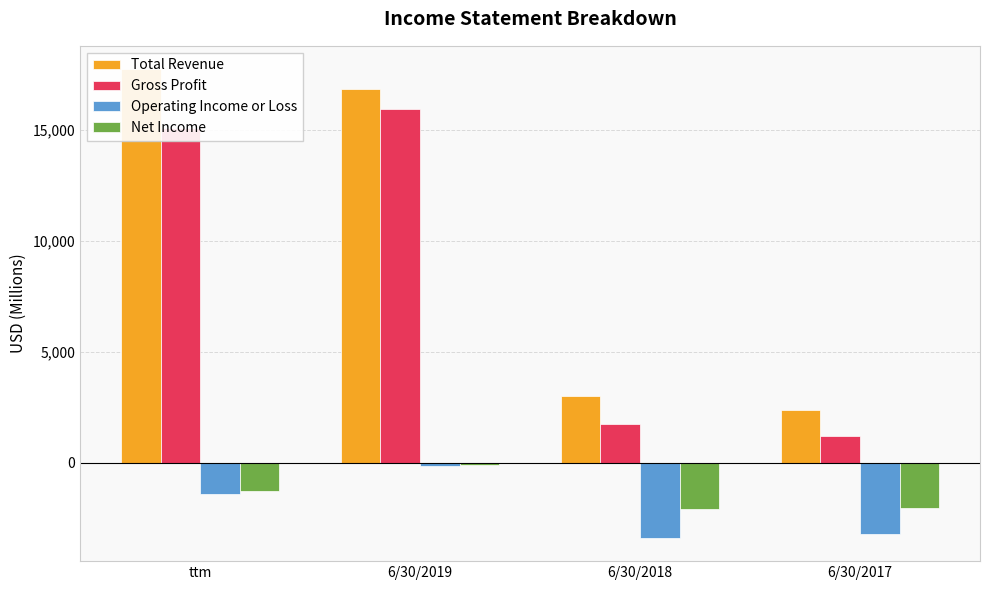

Count the number of data series in this chart.

4